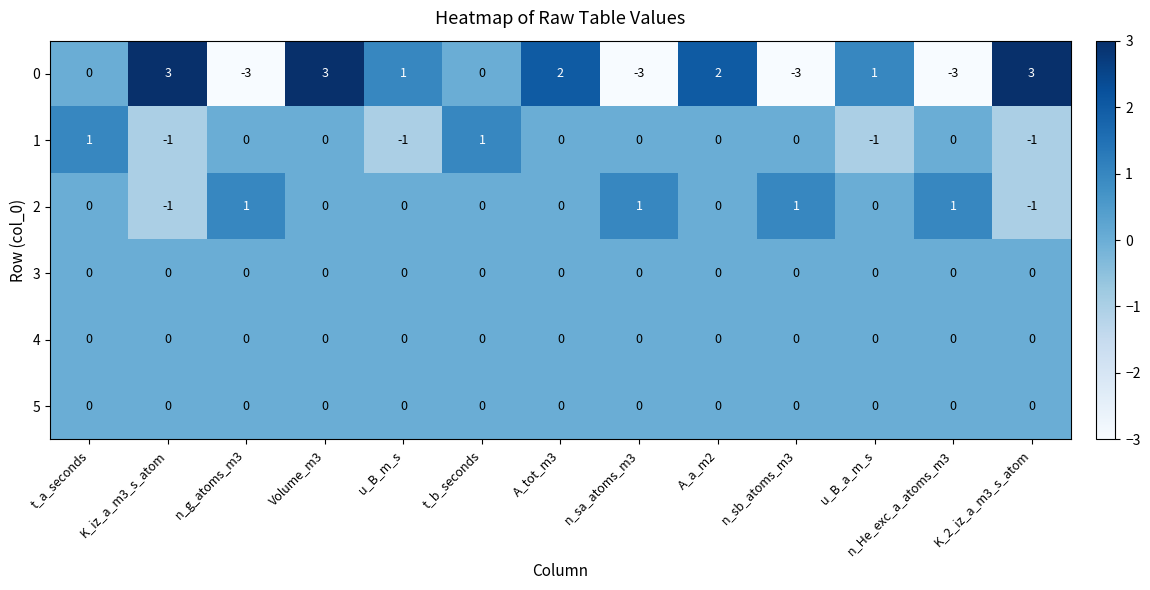

True or false: 0 has a value of -5 at n_sb_atoms_m3.

False